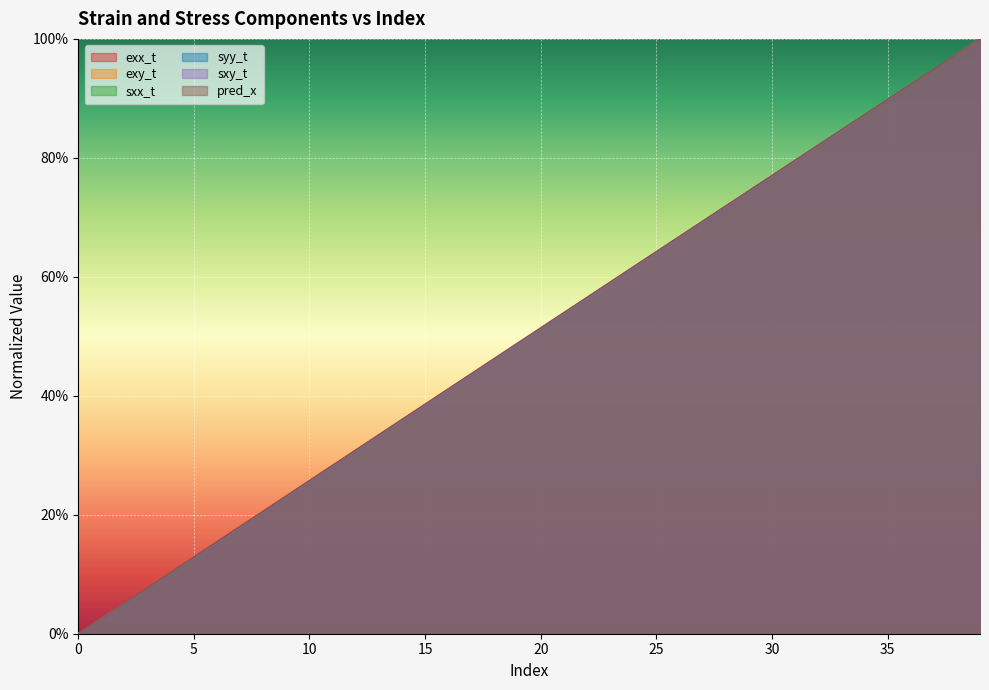

Reading left to right, list all the values displayed in this chart.

exx_t: 0.0	0.0	0.1	0.1	0.1	0.1	0.2	0.2	0.2	0.2	0.3	0.3	0.3	0.3	0.4	0.4	0.4	0.4	0.5	0.5	0.5	0.5	0.6	0.6	0.6	0.6	0.7	0.7	0.7	0.7	0.8	0.8	0.8	0.8	0.9	0.9	0.9	0.9	1.0	1.0
exy_t: 0.0	0.0	0.1	0.1	0.1	0.1	0.2	0.2	0.2	0.2	0.3	0.3	0.3	0.3	0.4	0.4	0.4	0.4	0.5	0.5	0.5	0.5	0.6	0.6	0.6	0.6	0.7	0.7	0.7	0.7	0.8	0.8	0.8	0.8	0.9	0.9	0.9	0.9	1.0	1.0
sxx_t: 0.0	0.0	0.1	0.1	0.1	0.1	0.2	0.2	0.2	0.2	0.3	0.3	0.3	0.3	0.4	0.4	0.4	0.4	0.5	0.5	0.5	0.5	0.6	0.6	0.6	0.6	0.7	0.7	0.7	0.7	0.8	0.8	0.8	0.8	0.9	0.9	0.9	0.9	1.0	1.0
syy_t: 0.0	0.0	0.1	0.1	0.1	0.1	0.2	0.2	0.2	0.2	0.3	0.3	0.3	0.3	0.4	0.4	0.4	0.4	0.5	0.5	0.5	0.5	0.6	0.6	0.6	0.6	0.7	0.7	0.7	0.7	0.8	0.8	0.8	0.8	0.9	0.9	0.9	0.9	1.0	1.0
sxy_t: 0.0	0.0	0.1	0.1	0.1	0.1	0.2	0.2	0.2	0.2	0.3	0.3	0.3	0.3	0.4	0.4	0.4	0.4	0.5	0.5	0.5	0.5	0.6	0.6	0.6	0.6	0.7	0.7	0.7	0.7	0.8	0.8	0.8	0.8	0.9	0.9	0.9	0.9	1.0	1.0
pred_x: 0.0	0.0	0.1	0.1	0.1	0.1	0.2	0.2	0.2	0.2	0.3	0.3	0.3	0.3	0.4	0.4	0.4	0.4	0.5	0.5	0.5	0.5	0.6	0.6	0.6	0.6	0.7	0.7	0.7	0.7	0.8	0.8	0.8	0.8	0.9	0.9	0.9	0.9	1.0	1.0